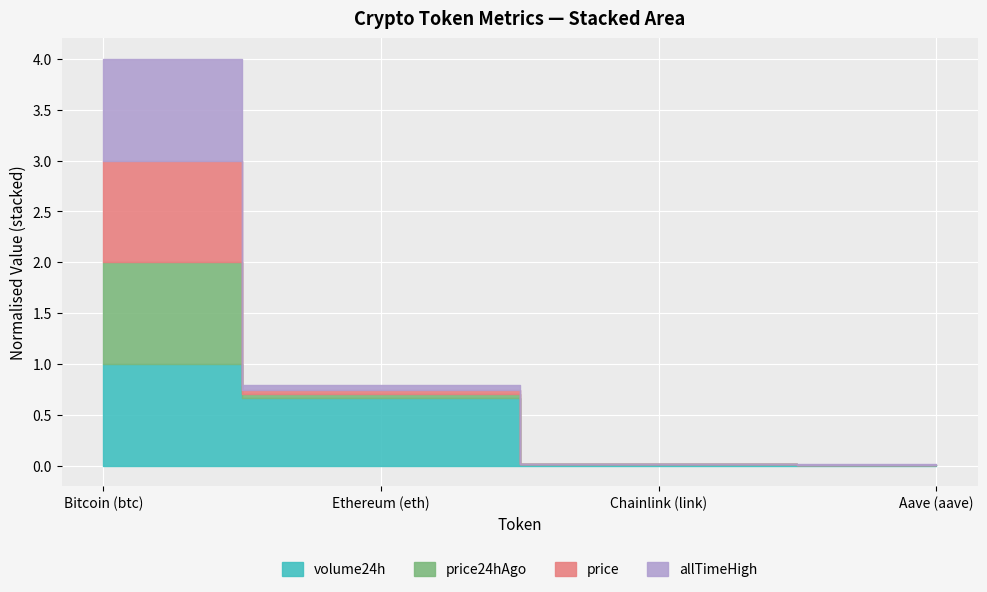

True or false: price and volume24h cross at least once.

False